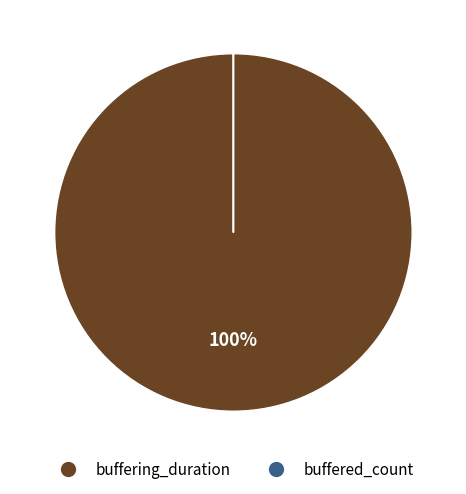

Which category has the biggest portion of the pie?

buffering_duration